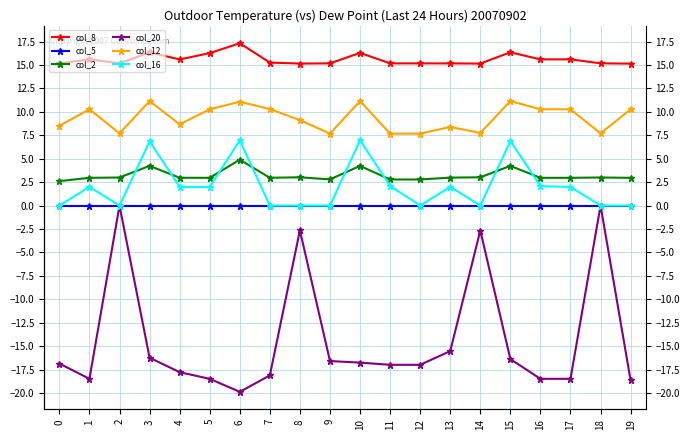

What is the spread (max minus min) of values at 19?

33.8